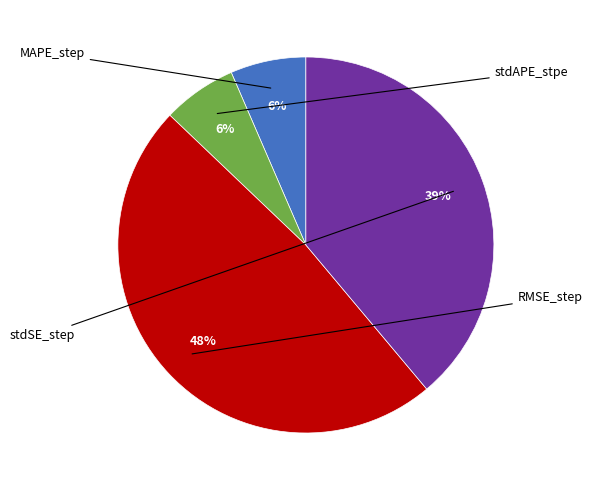

Count the number of slices in the pie.

4